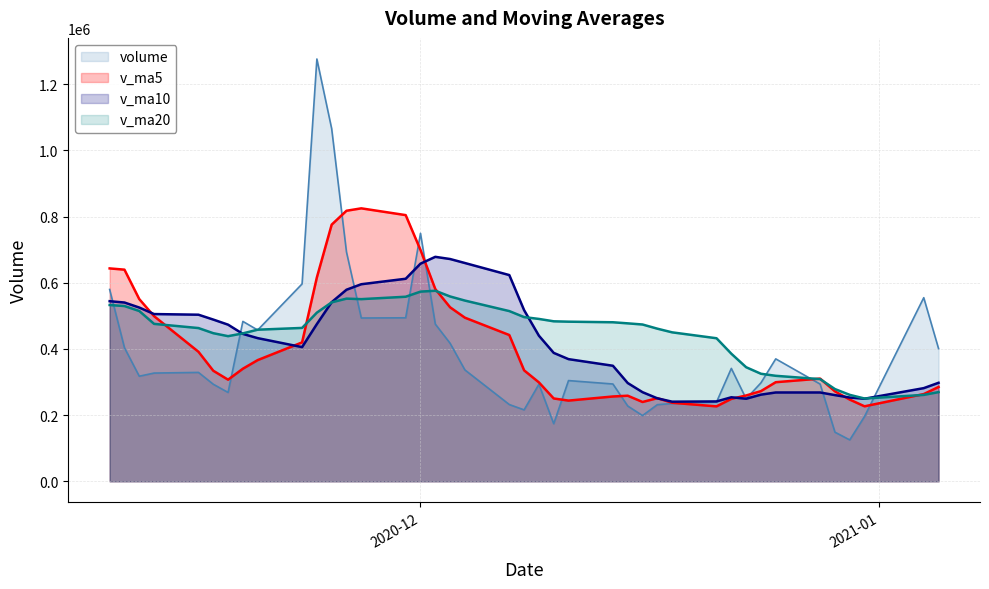

What is the sum of all volume values?

15680245.0